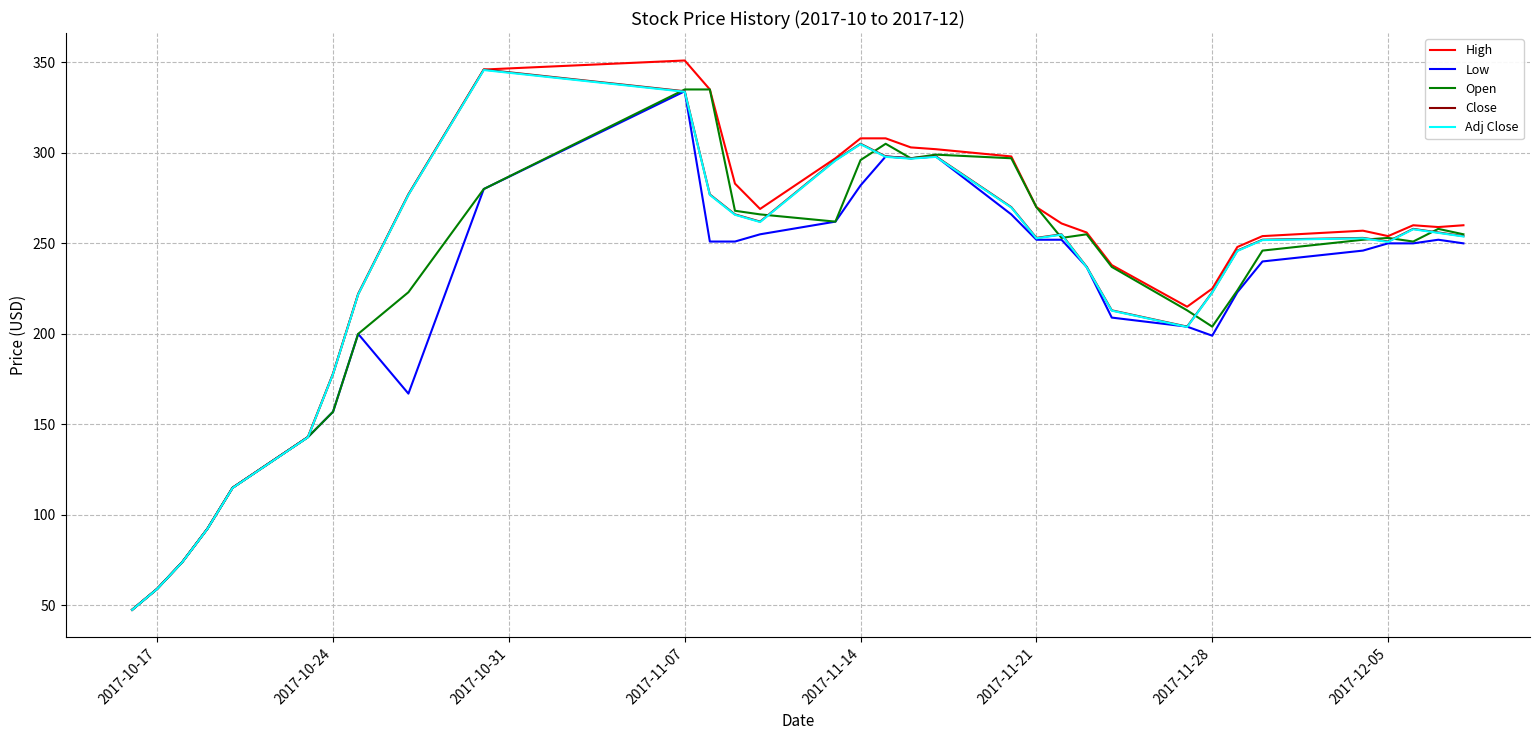

Which series has the largest range (max minus min)?

High